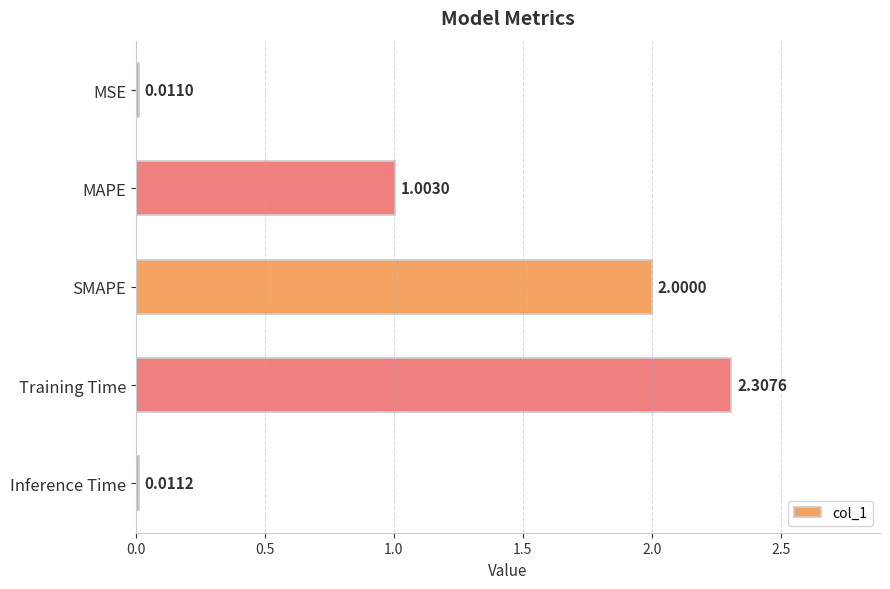

Does the chart contain any negative values?

No